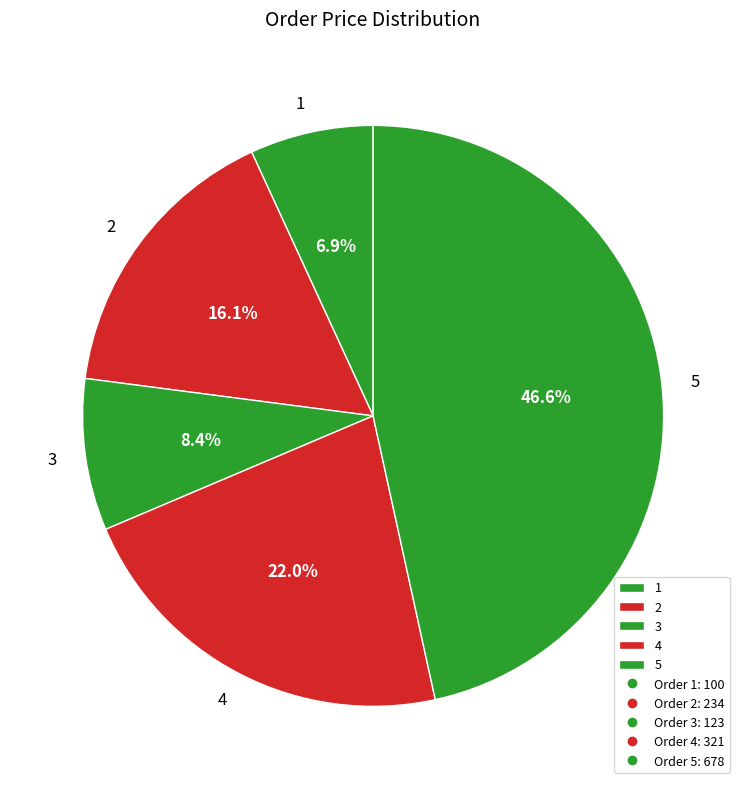

To the nearest percent, what percentage of the pie is 1?

7%